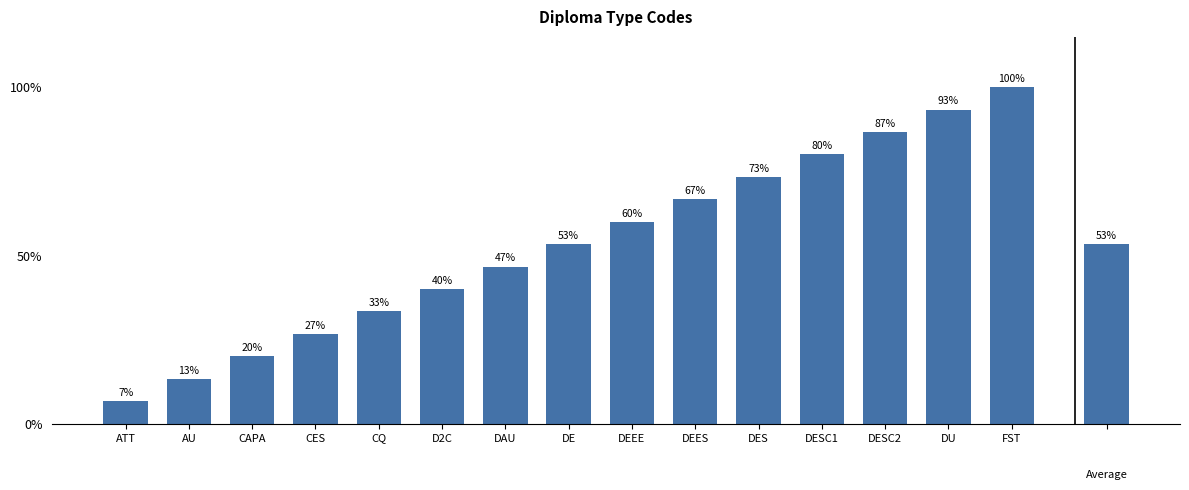

True or false: the data shows 0.1 at AU.

True